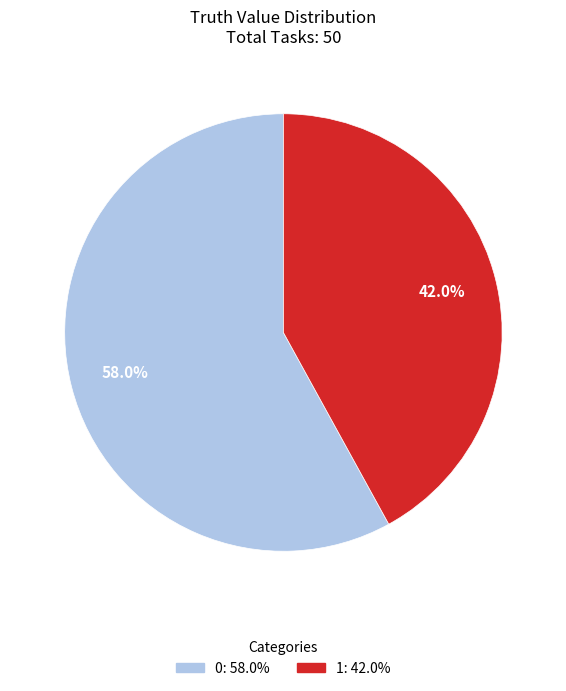

To the nearest percent, what is the average slice percentage?

50%